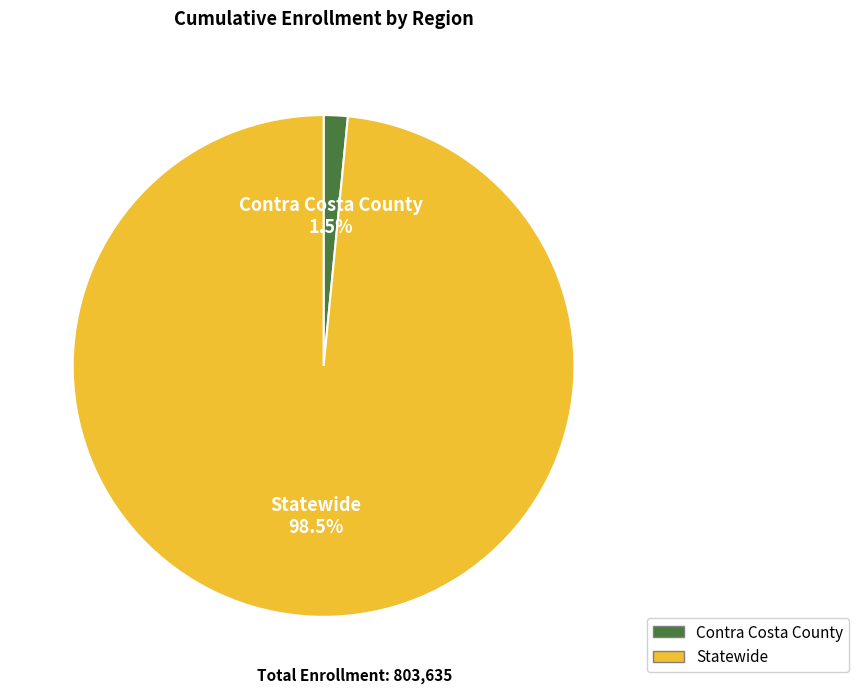

What is the total percentage of Statewide and Contra Costa County?

100.0%